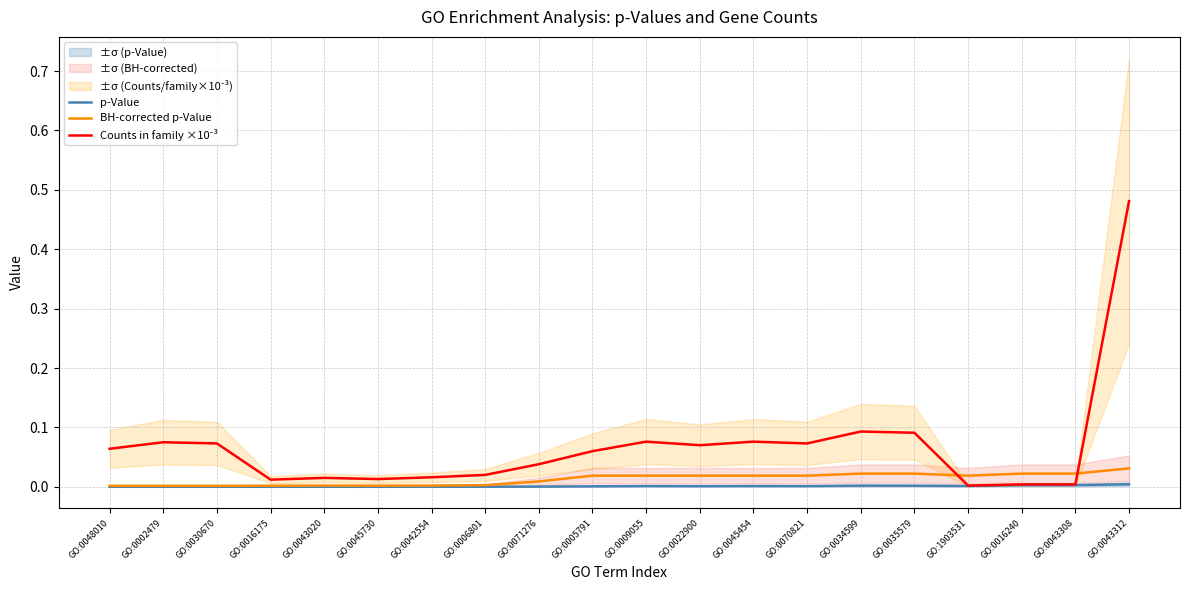

Rank the categories by Counts in family ×10⁻³ value from lowest to highest.

GO:1903531, GO:0016240, GO:0043308, GO:0016175, GO:0045730, GO:0043020, GO:0042554, GO:0006801, GO:0071276, GO:0005791, GO:0048010, GO:0022900, GO:0030670, GO:0070821, GO:0002479, GO:0009055, GO:0045454, GO:0035579, GO:0034599, GO:0043312